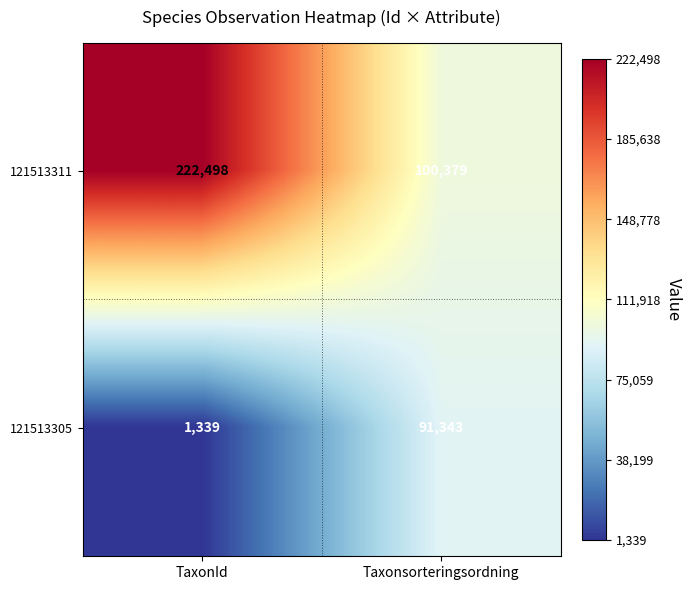

Reading left to right, list all the values displayed in this chart.

121513311: 222498	100379
121513305: 1339	91343